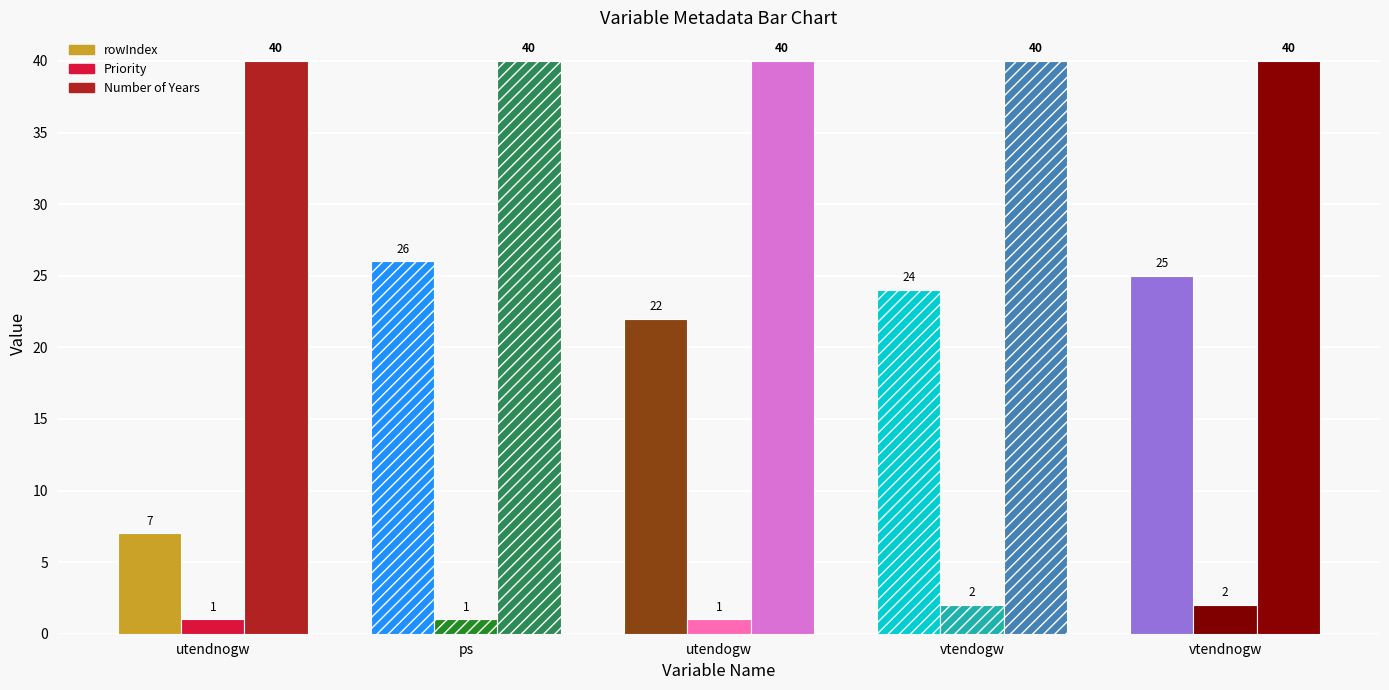

What is the value of the rowIndex bar at the 2nd from the left?

26